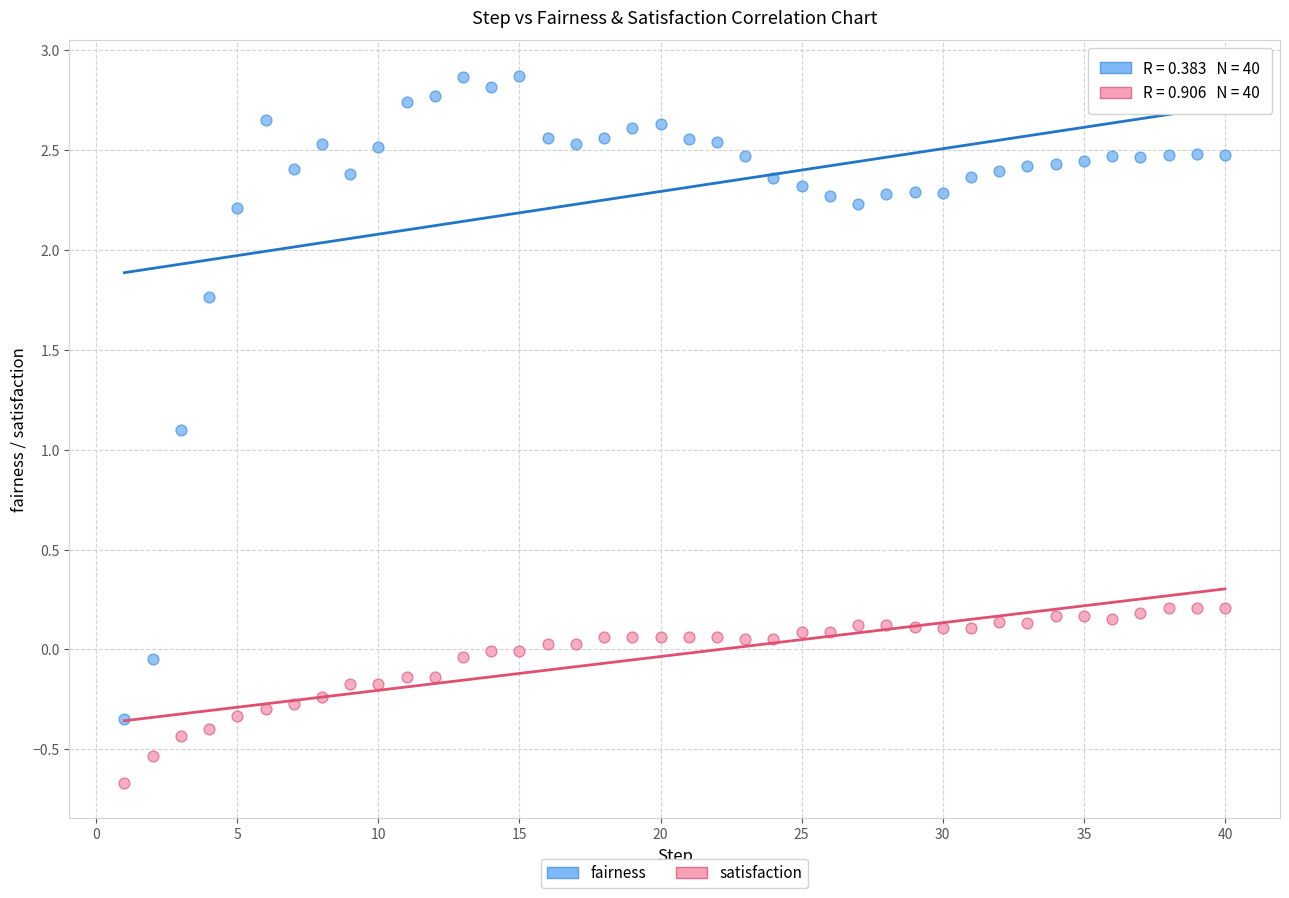

Which series contains the highest Y value?

fairness